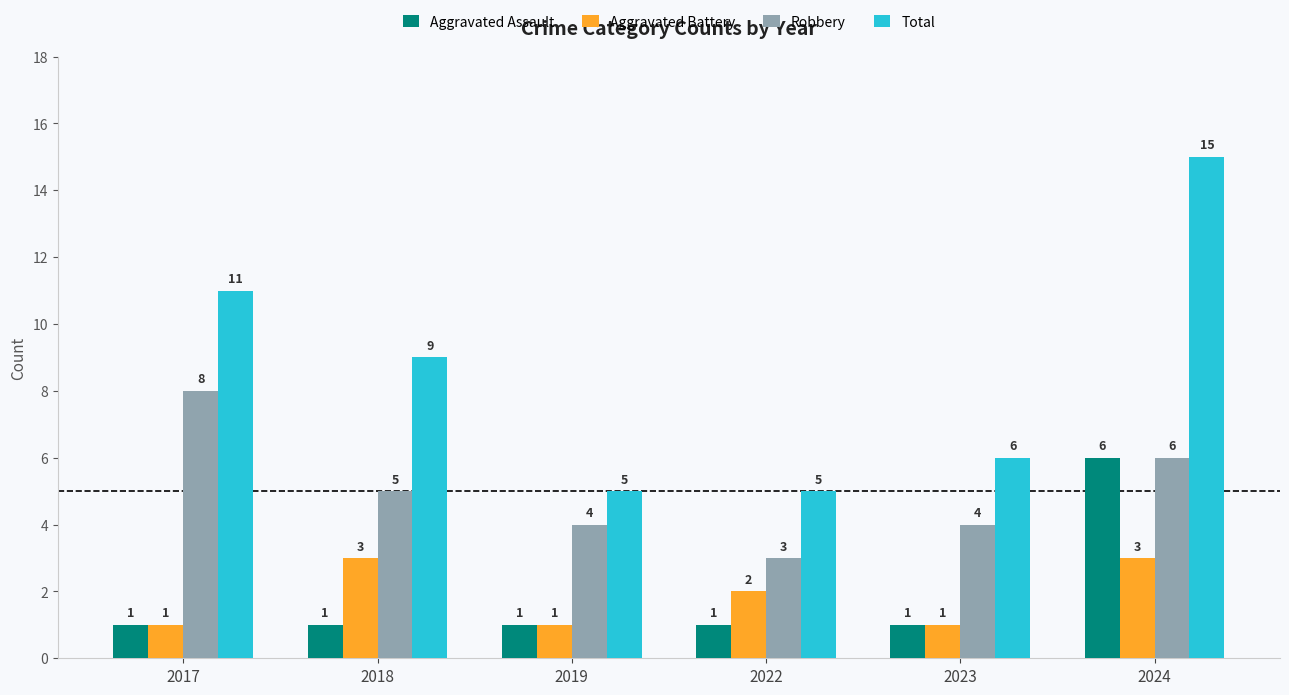

What is the total value across all series at 2017?

21